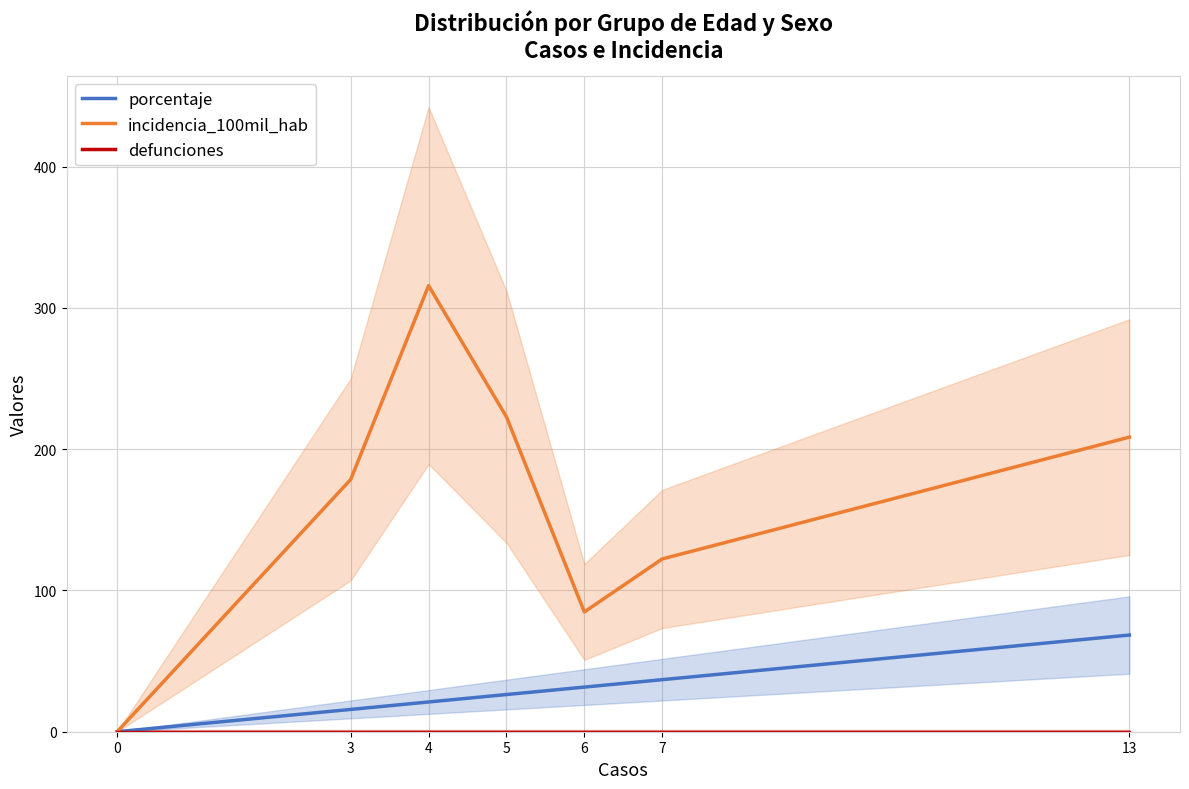

What is the value of the porcentaje point at the 6th from the left?

36.8